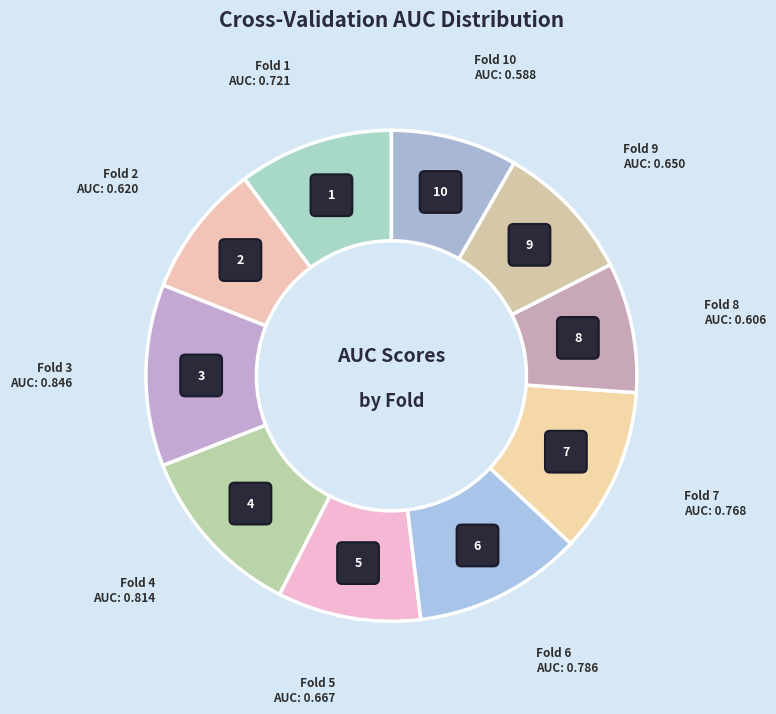

Count the number of slices in the pie.

10